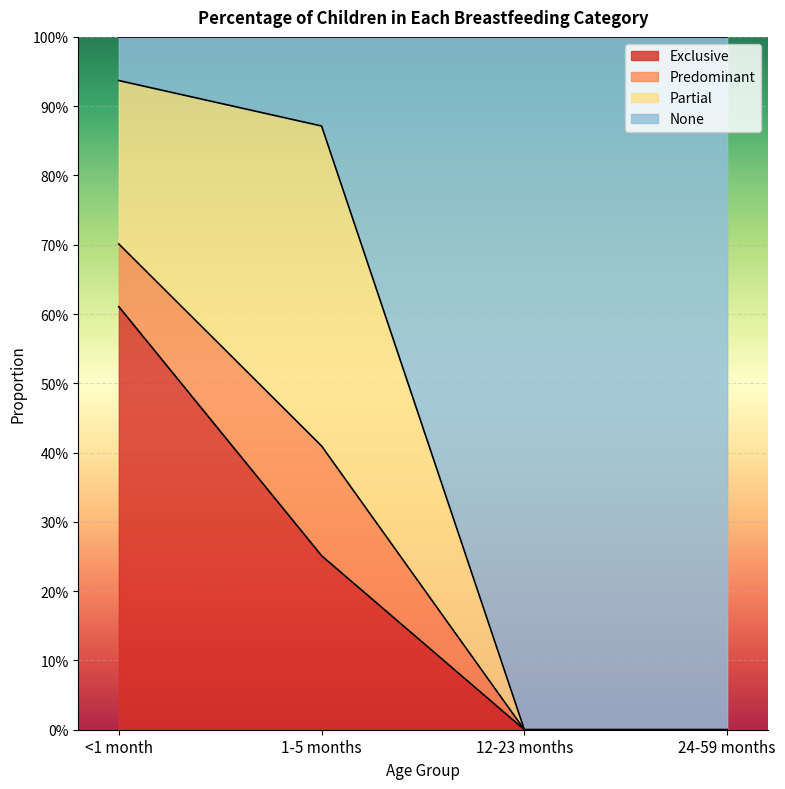

Does the chart display data point markers on the line(s)?

No